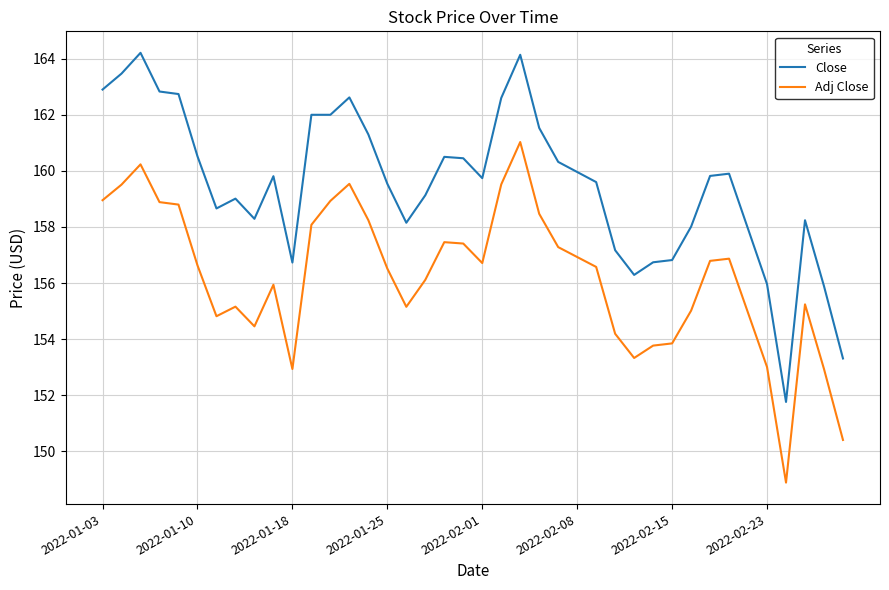

In Adj Close, how many points are higher than both neighbors (excluding endpoints)?

8